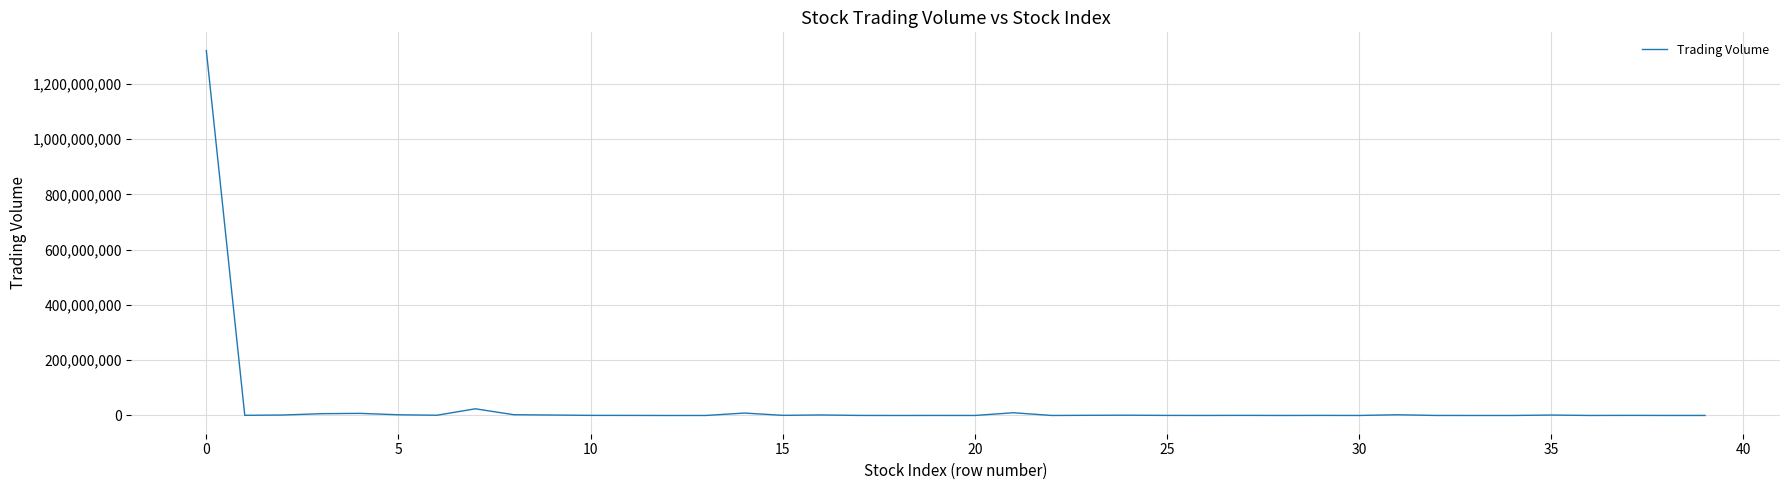

What is the difference between the maximum and minimum values?

1320167816